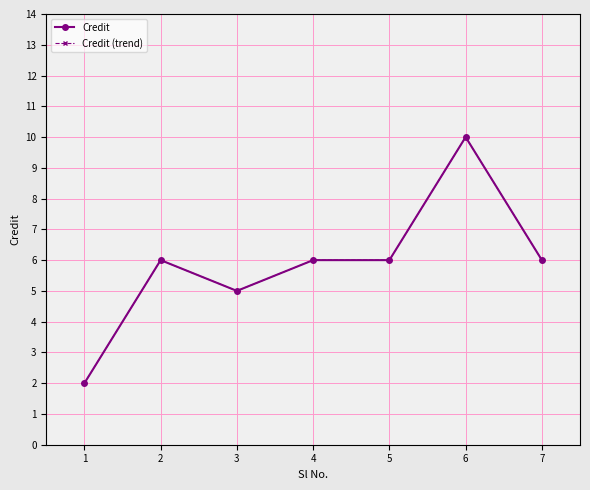

What is the difference between the maximum and minimum values in the Credit (trend) series?

8